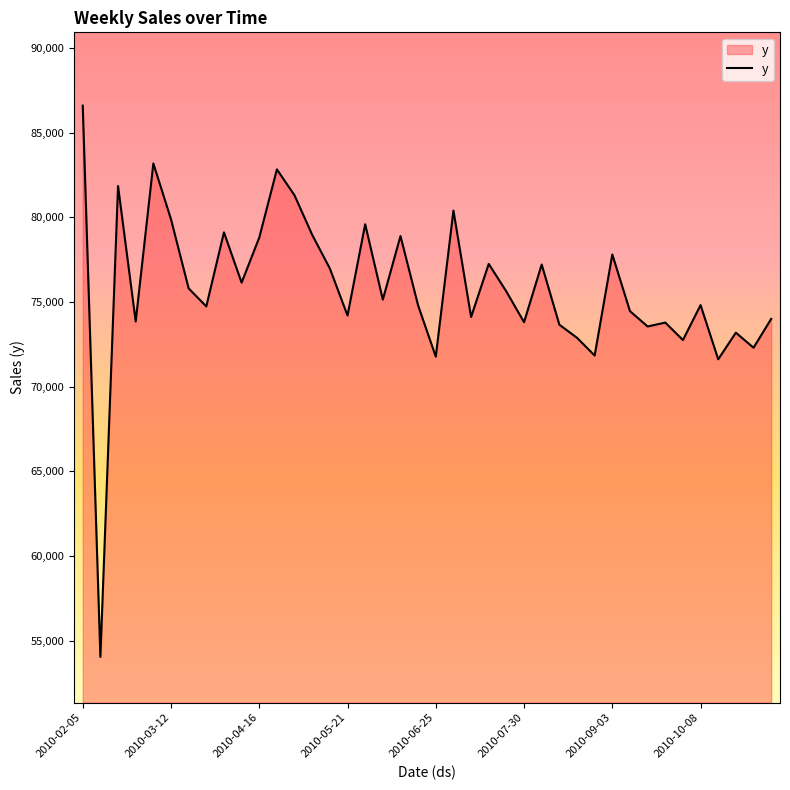

How many series are shown in this chart?

1